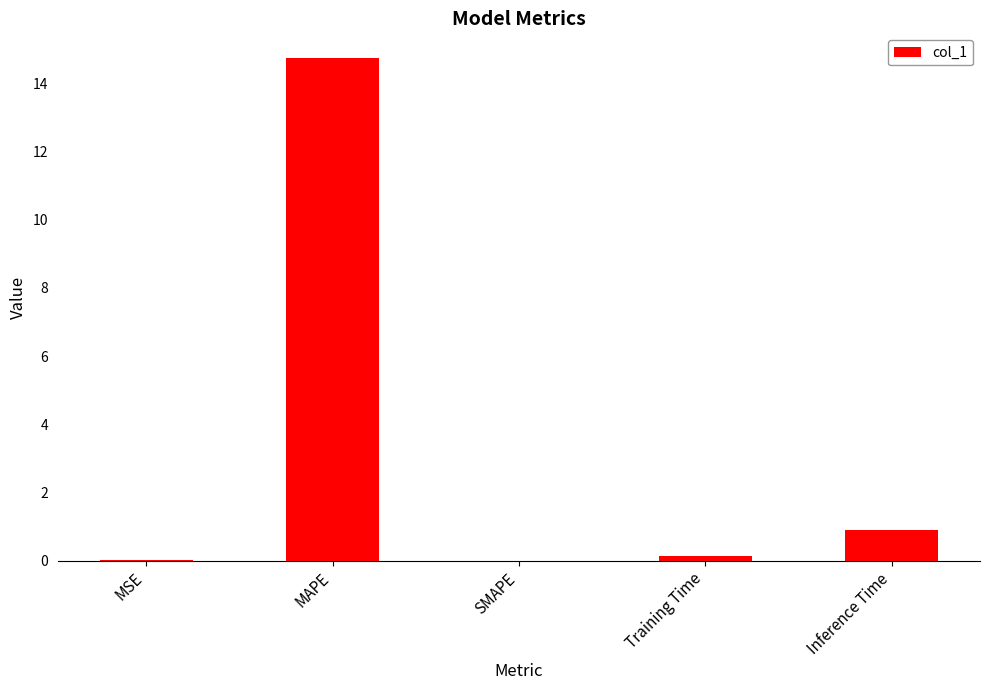

The chart shows a value of 0.0 at MSE. True or false?

True